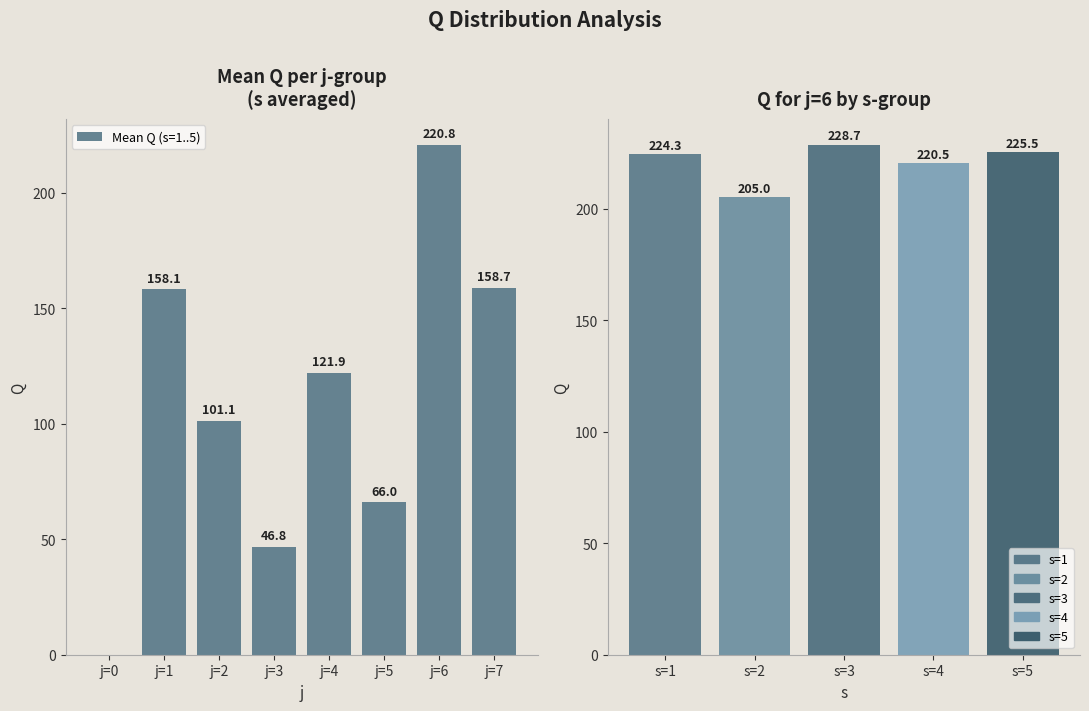

Reading right to left, extract all data points from this chart.

158.7	220.8	66.0	121.9	46.8	101.1	158.1	0.0